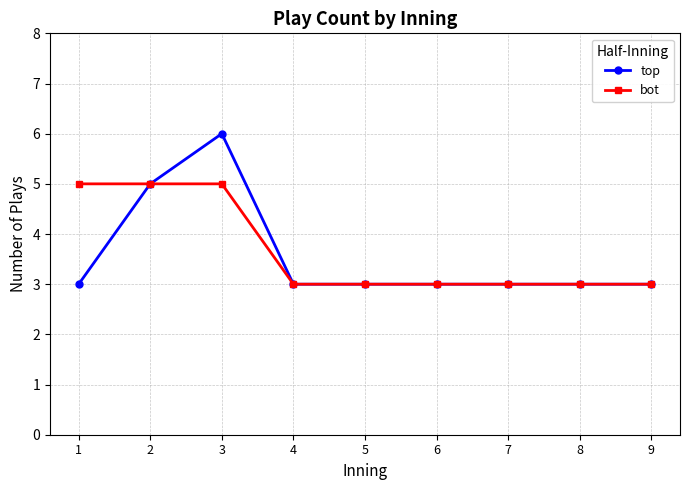

Does the chart display data point markers on the line(s)?

Yes